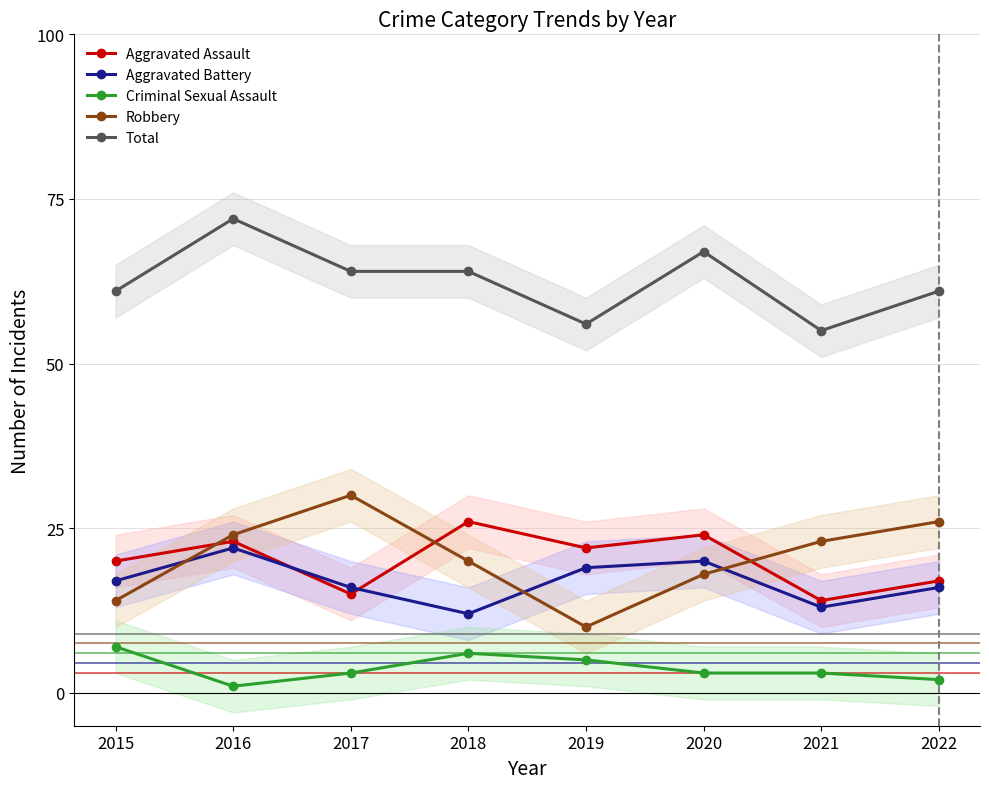

At how many categories does at least one series exceed 4?

8